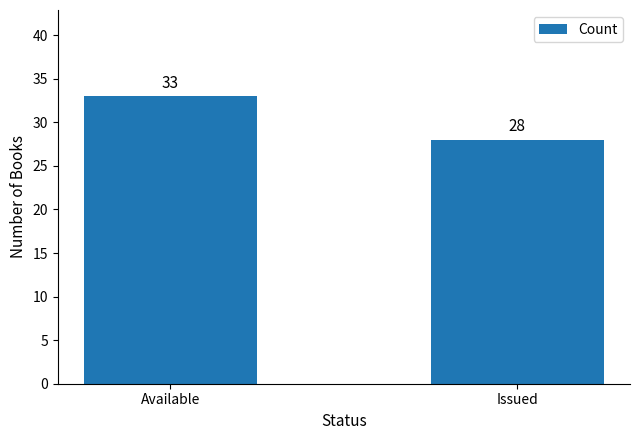

What is the difference between the maximum and minimum values?

5